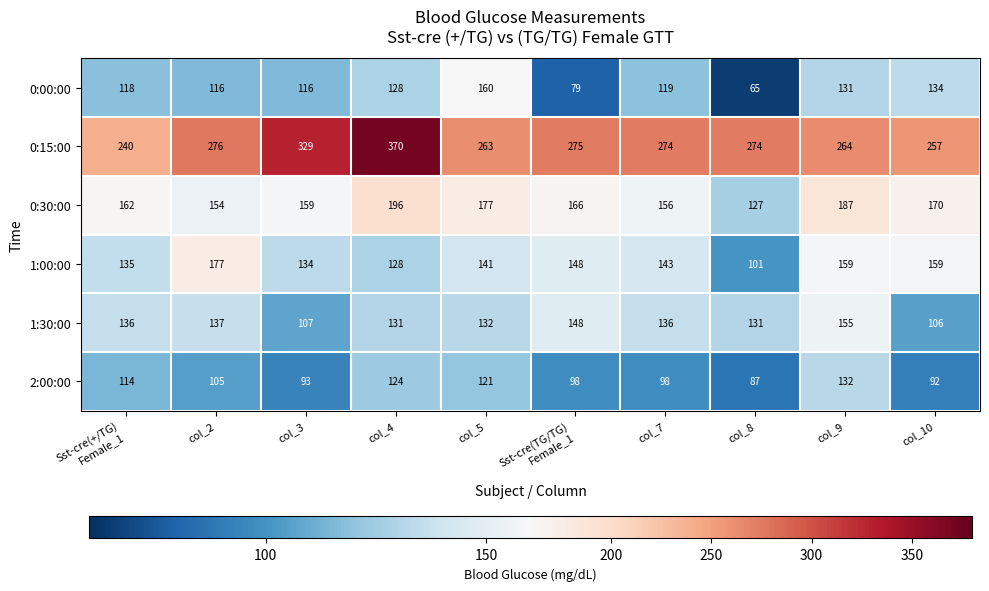

What is the minimum value for 2:00:00?

87